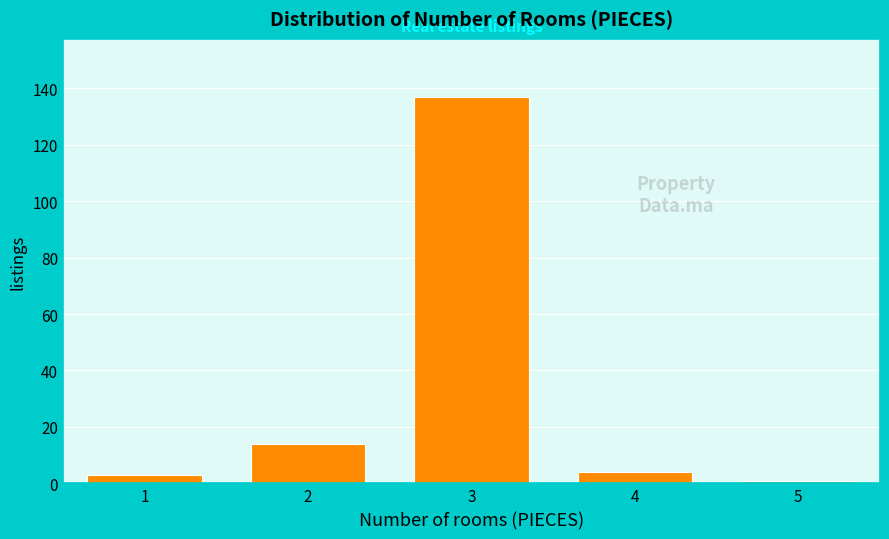

Reading left to right, what are all the values shown in this chart?

1=3	2=14	3=137	4=4	5=1